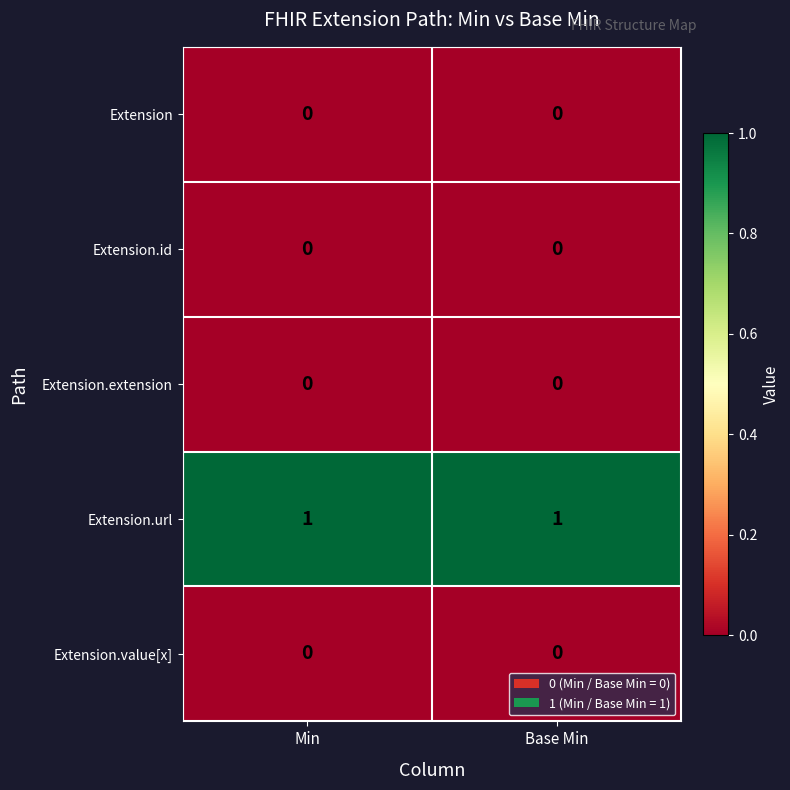

How many data points does each series have?

2